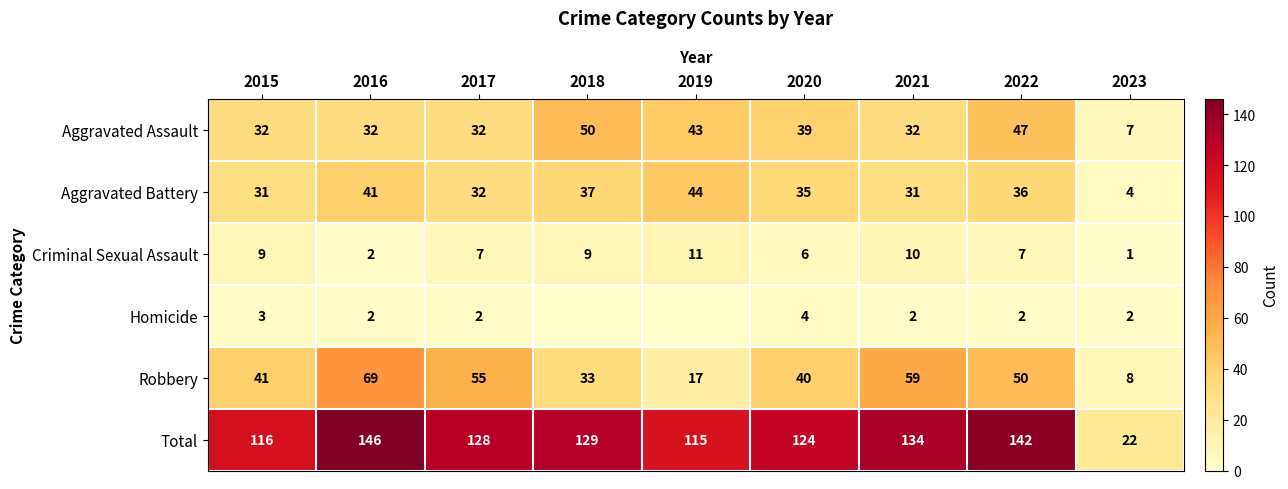

What is the spread (max minus min) of values at 2016?

144